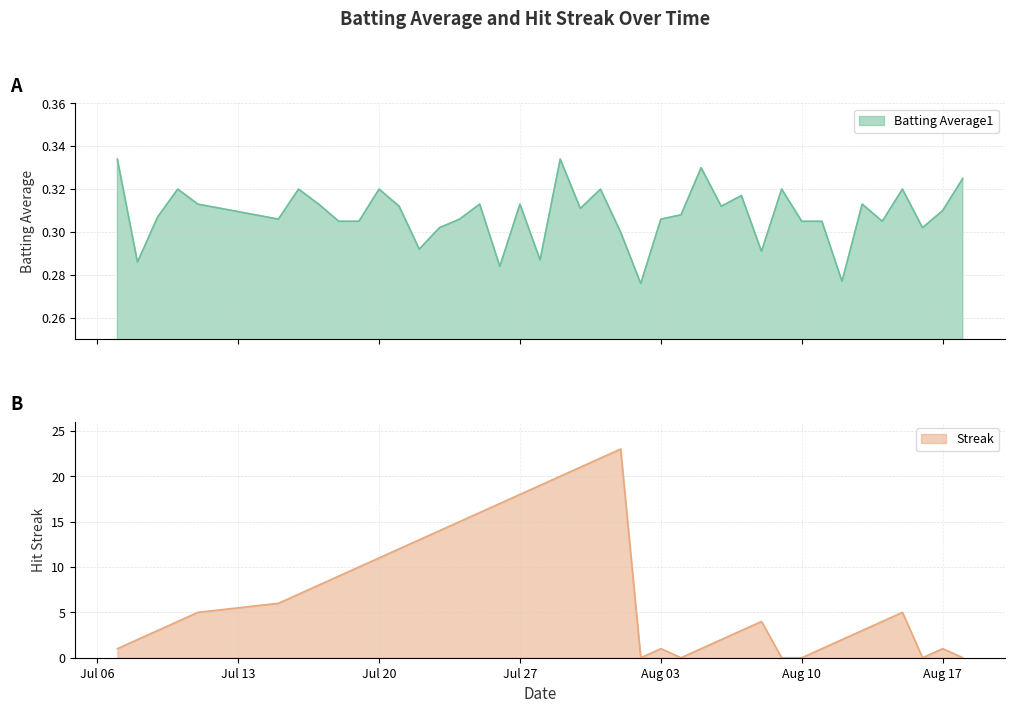

Which series has the largest range (max minus min)?

Streak